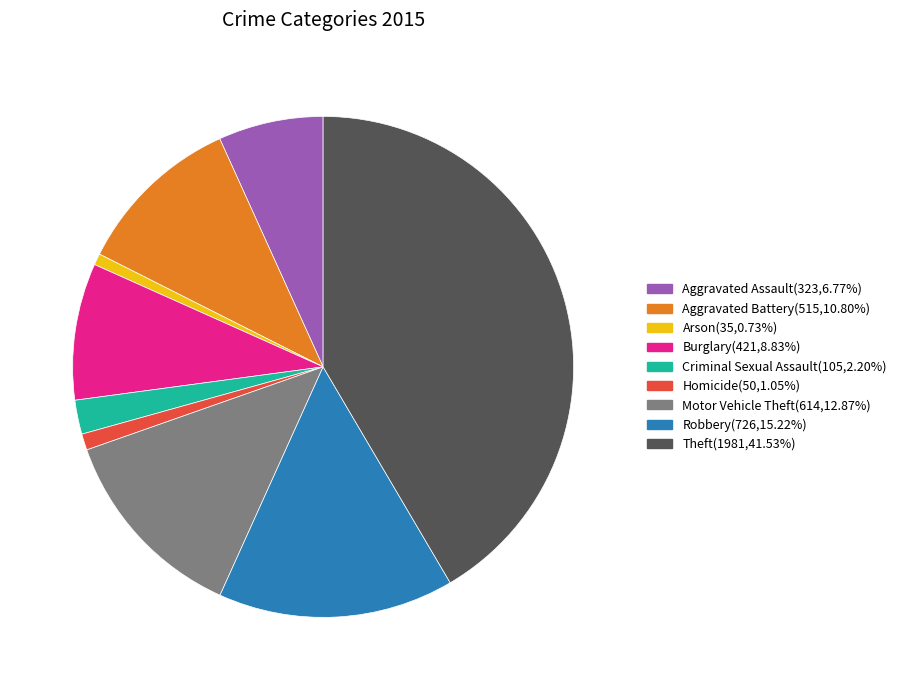

Is the sum of Aggravated Assault and Aggravated Battery greater than half?

No